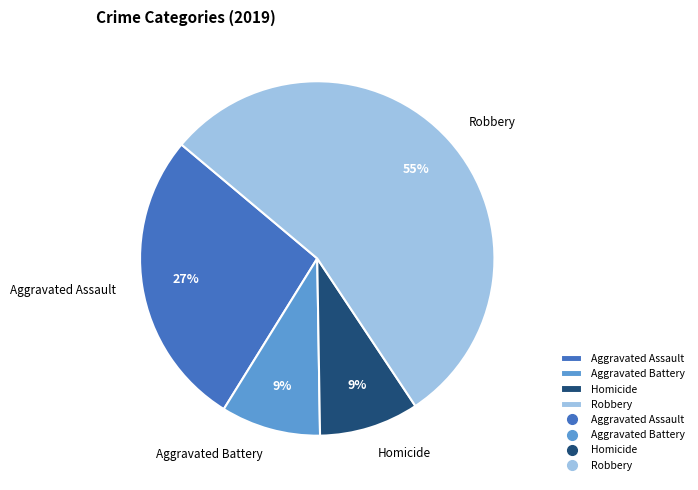

Is it true that Aggravated Assault is 35% of the pie?

False